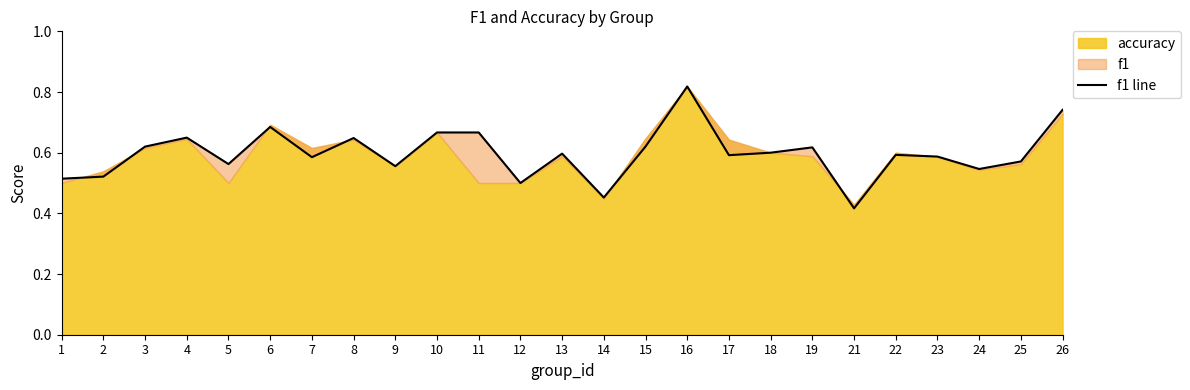

The chart shows a value of 0.7 at 11. True or false?

True